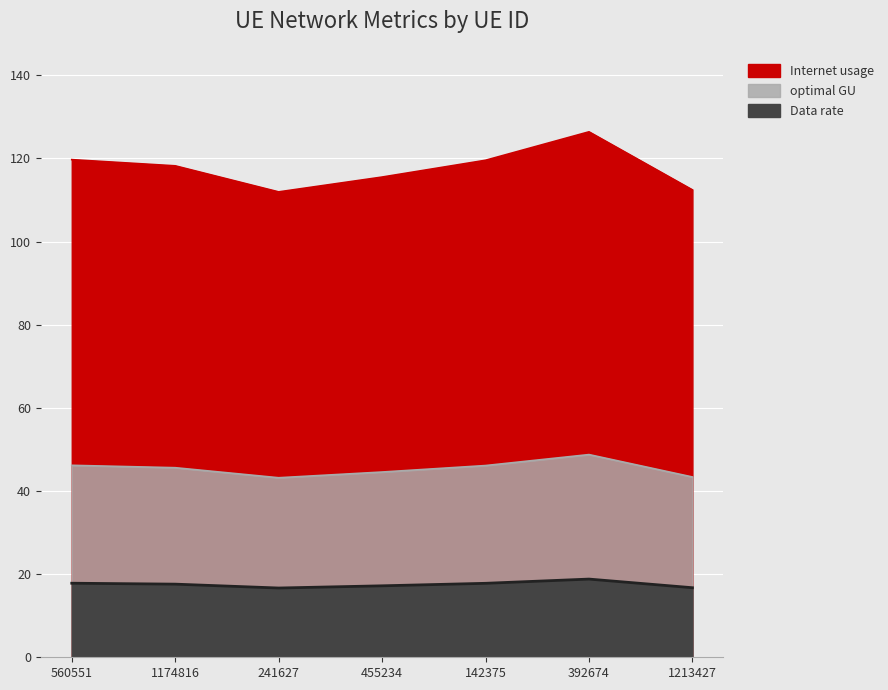

What is the minimum value for Internet usage?

111.9